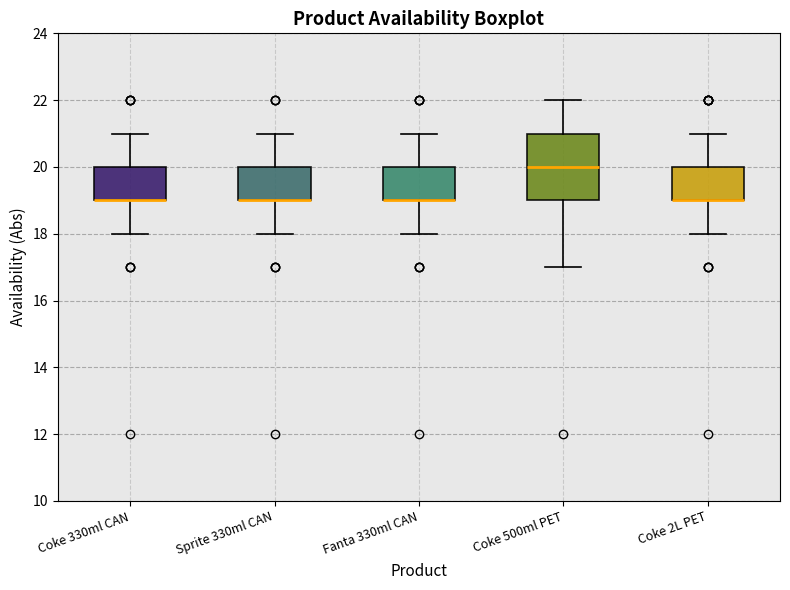

Where does the upper whisker of the box for Coke 330ml CAN end on the y-axis? The values are not printed on the chart, so give them approximately, as read against the axis.

21